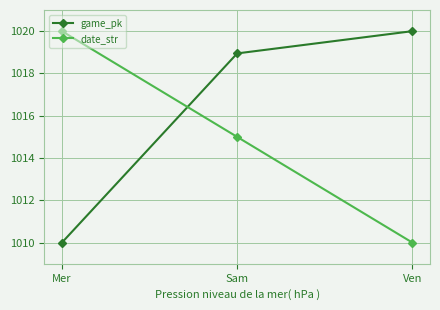

Reading left to right, transcribe all the data shown in this chart.

game_pk: 1010.0	1018.9	1020.0
date_str: 1020.0	1015.0	1010.0